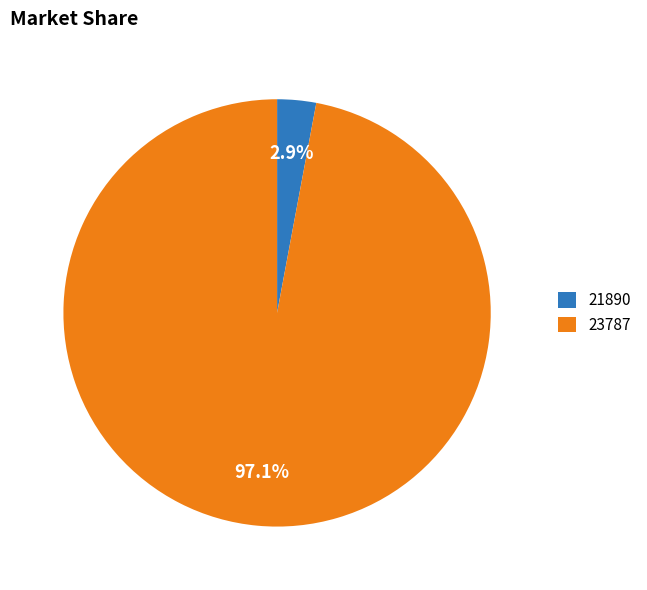

To the nearest percent, what is the combined percentage of 23787 and 21890?

100%